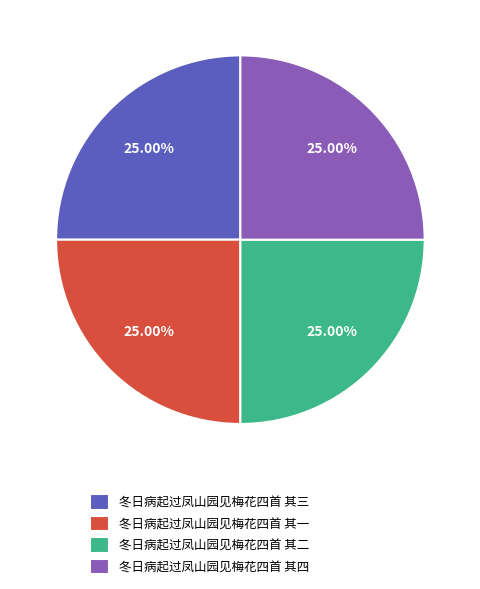

Approximately how many times larger is the value at 冬日病起过凤山园见梅花四首 其三 compared to 冬日病起过凤山园见梅花四首 其一?

1.0